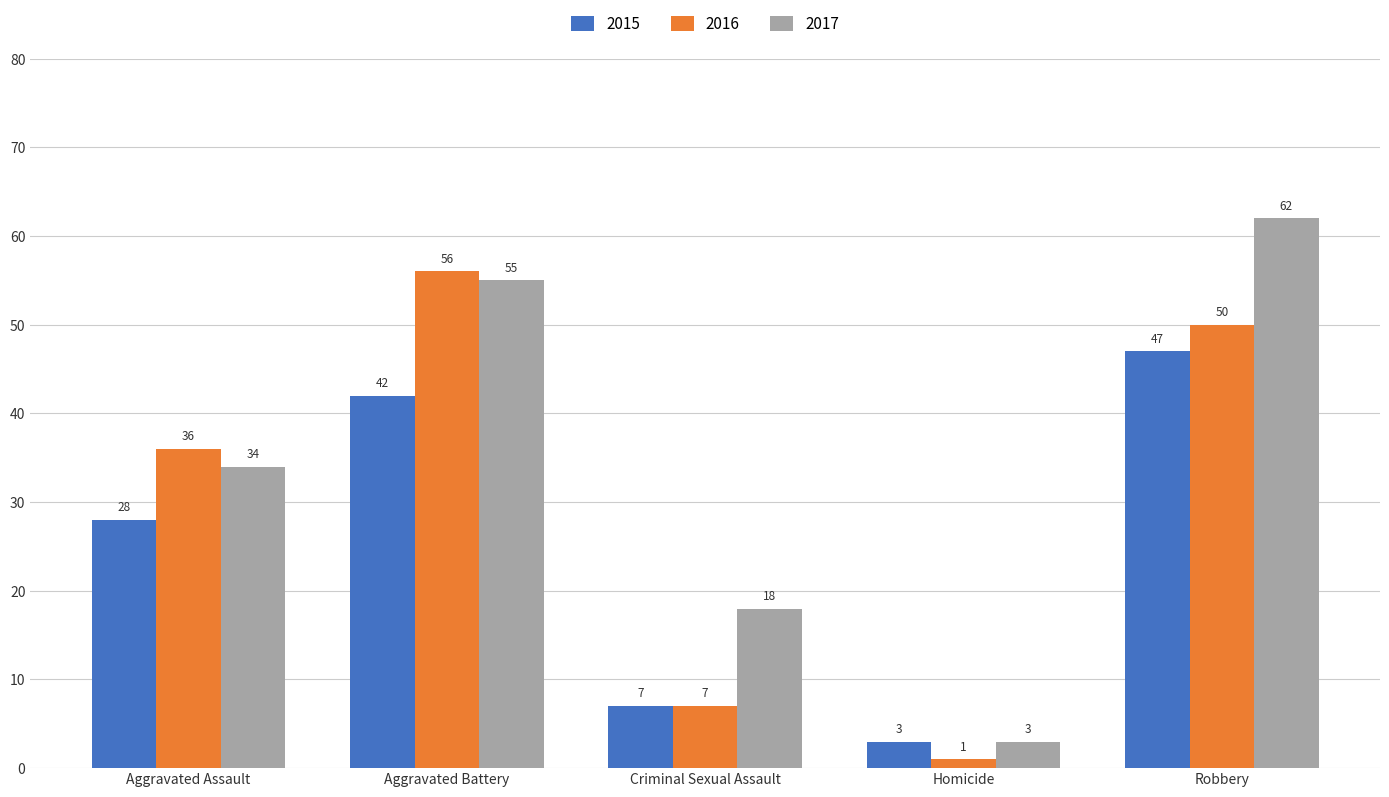

Which series changed the most between Criminal Sexual Assault and Homicide?

2017